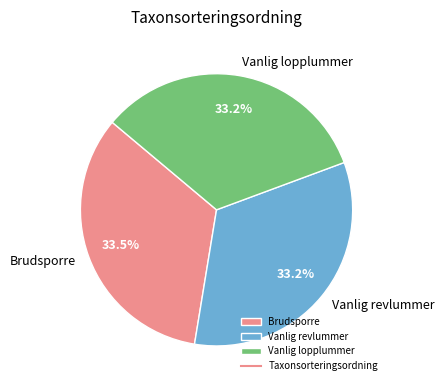

Is there a majority slice in this chart?

No